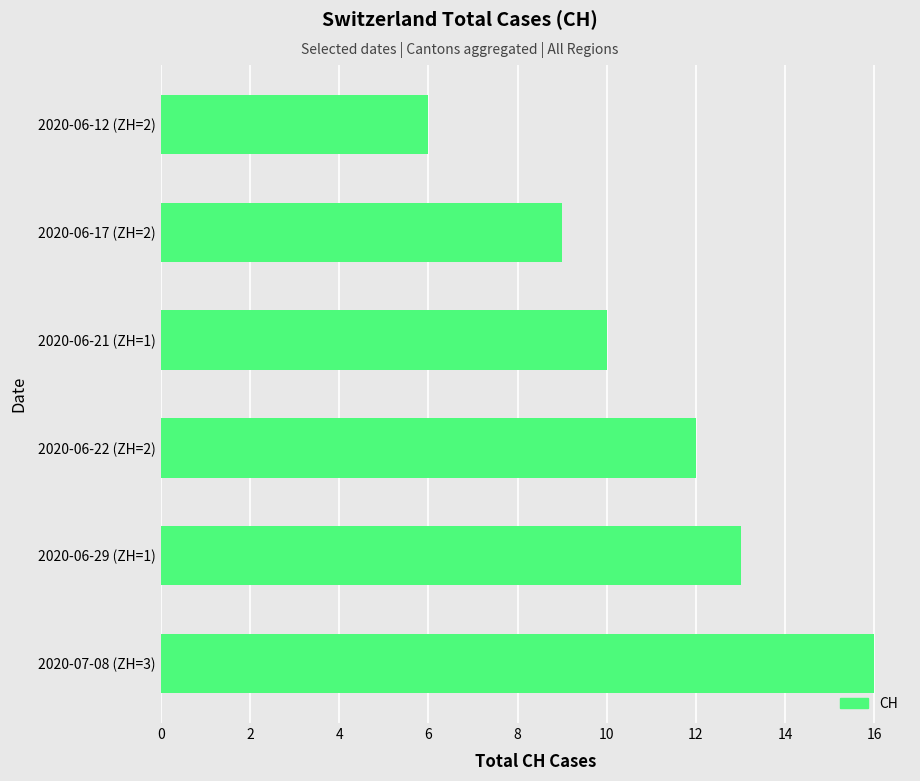

How many data points are less than 12?

3